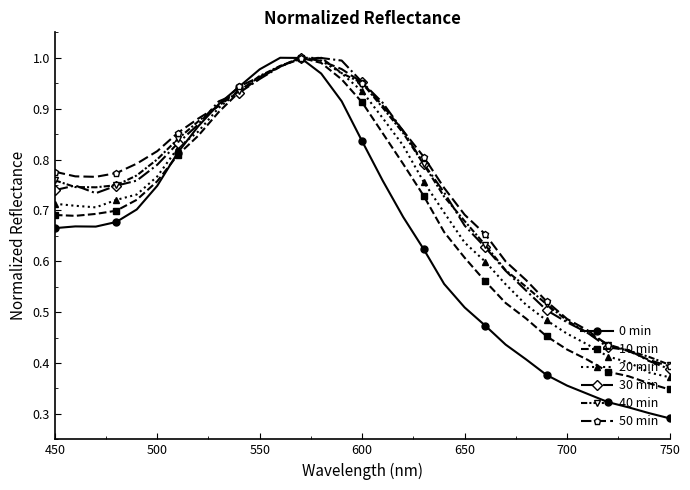

True or false: 50 min has more than 2 interior local peaks.

False